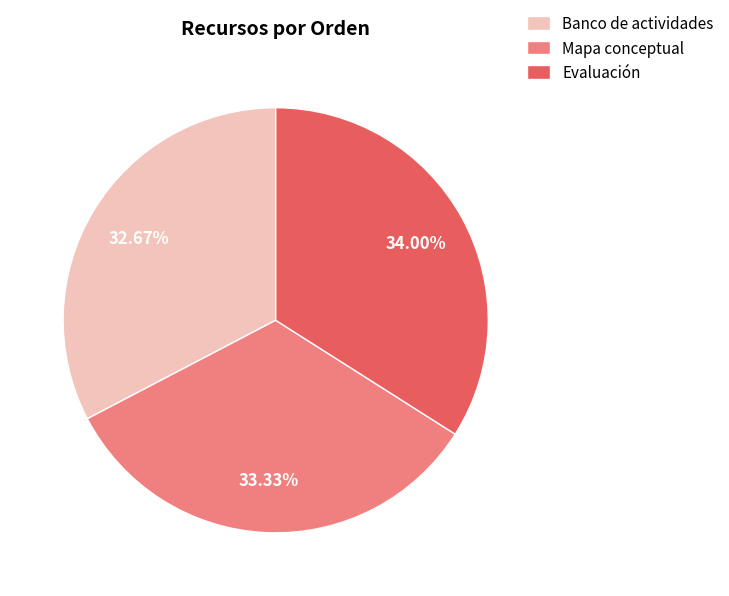

How many segments does this pie chart have?

3